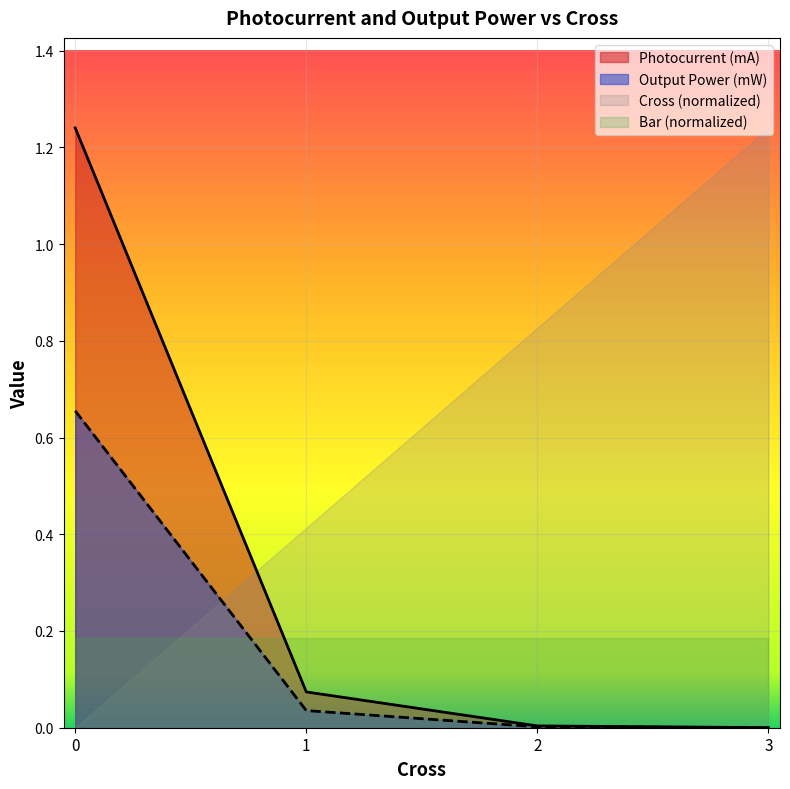

True or false: Photocurrent (mA) has a value of 0.0 at 2.

True